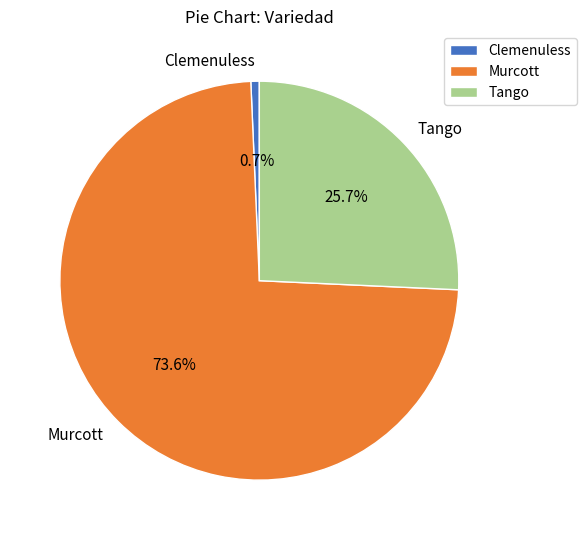

Which has a higher value, Clemenuless or Murcott?

Murcott